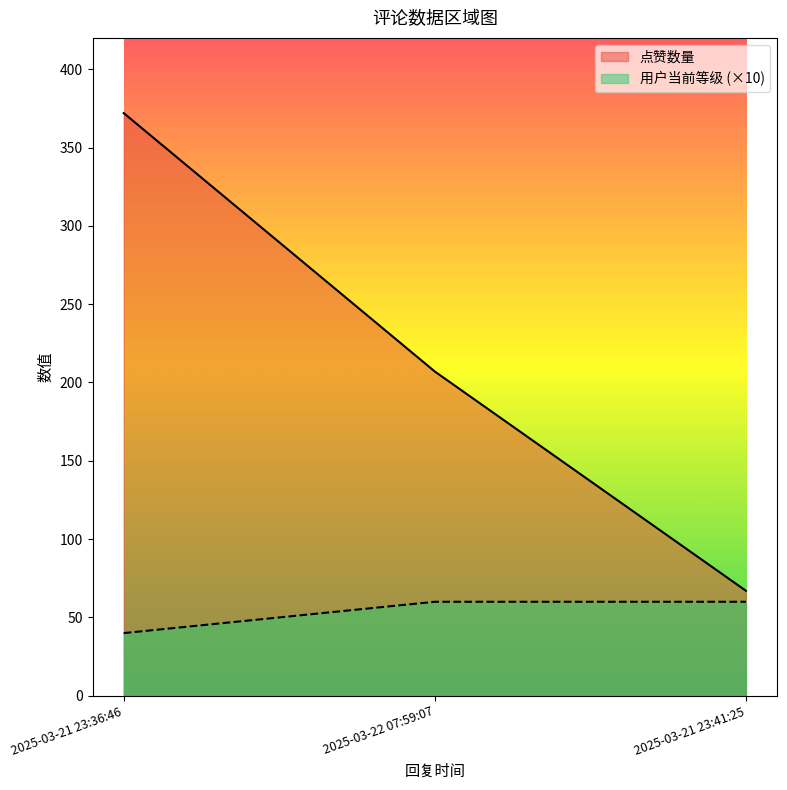

Count the 用户当前等级 values in the range 40 to 60.

3